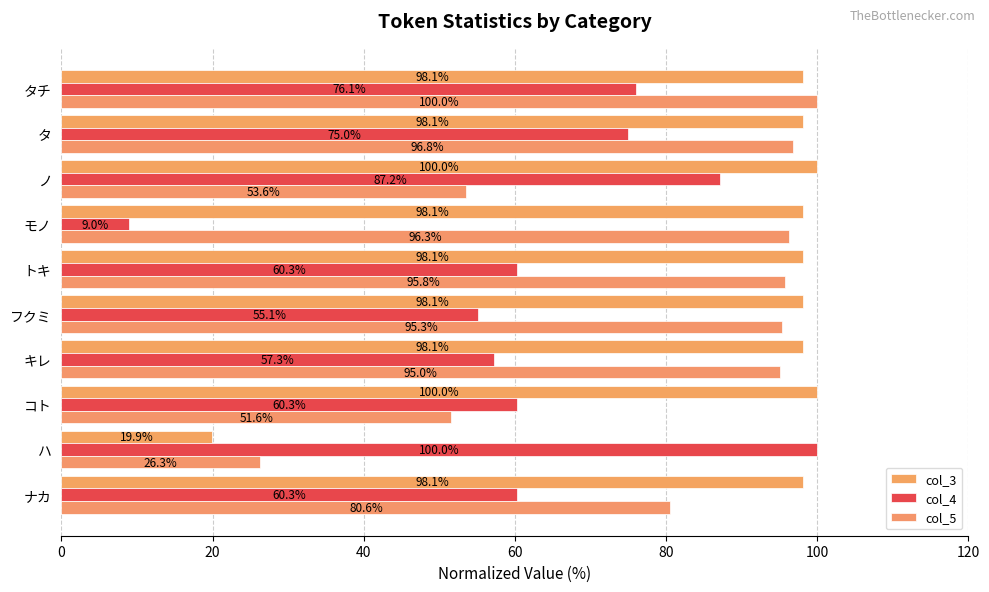

How many values in the col_5 series exceed 95?

6